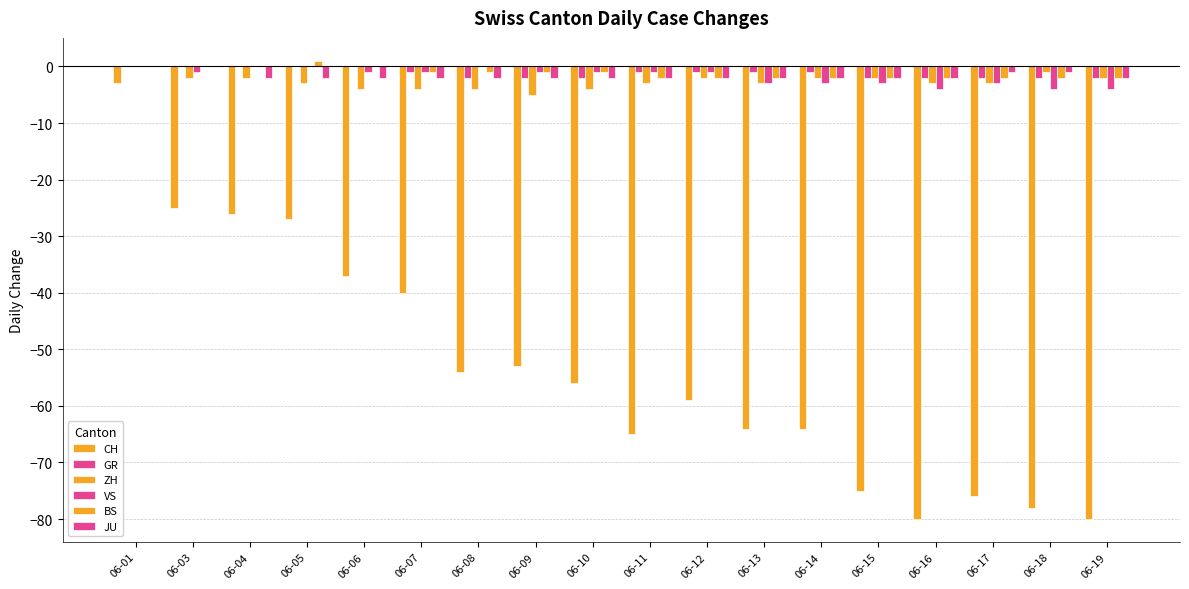

What is the value of the ZH bar at the 4th from the left?

-3